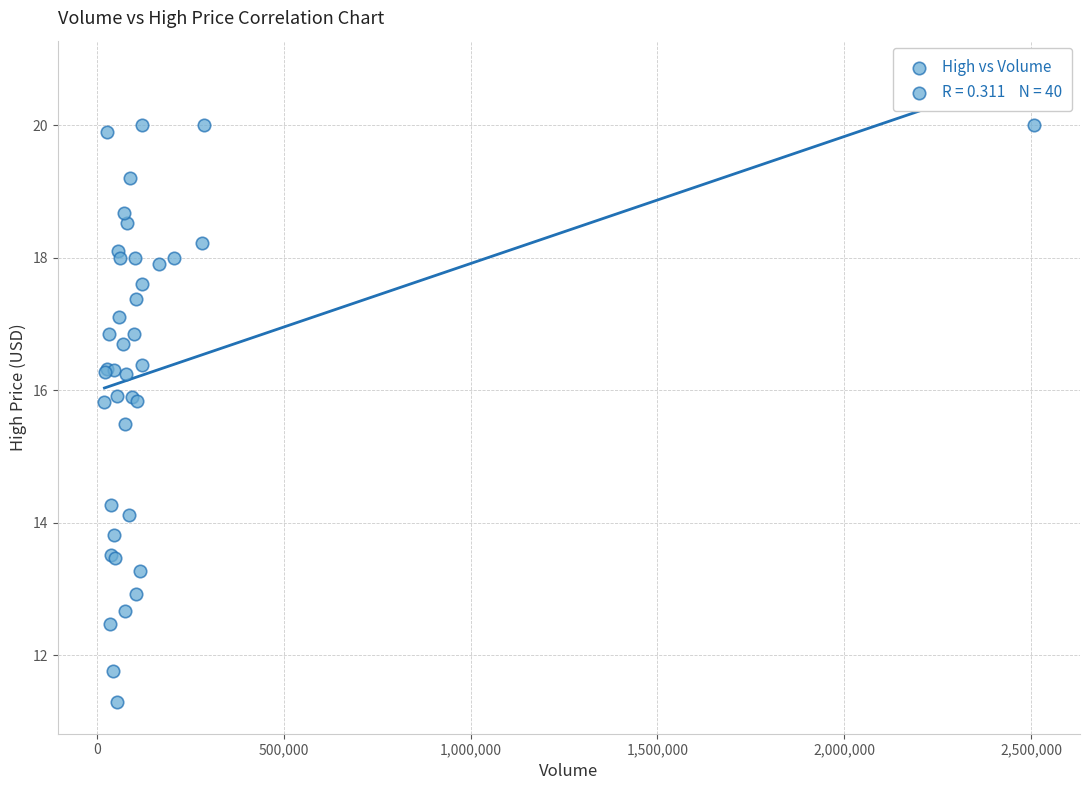

What Y value in the scatter plot is closest to 15?

15.5